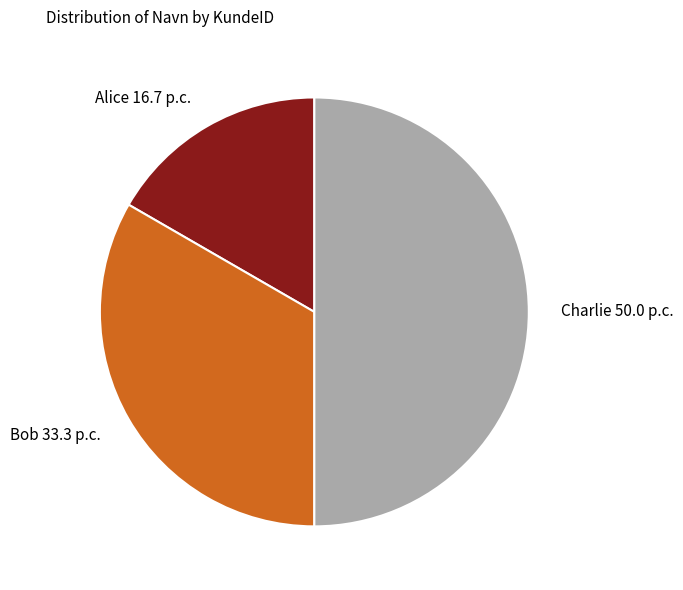

Count the number of slices in the pie.

3